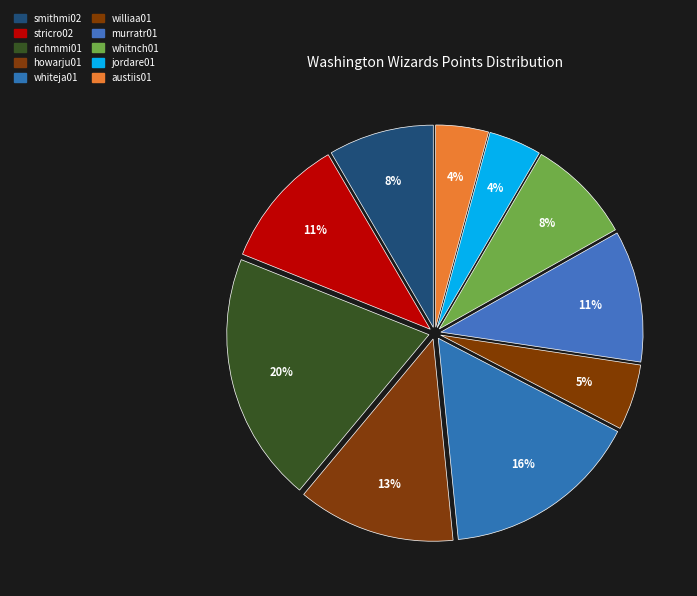

How many slices are in this pie chart?

10